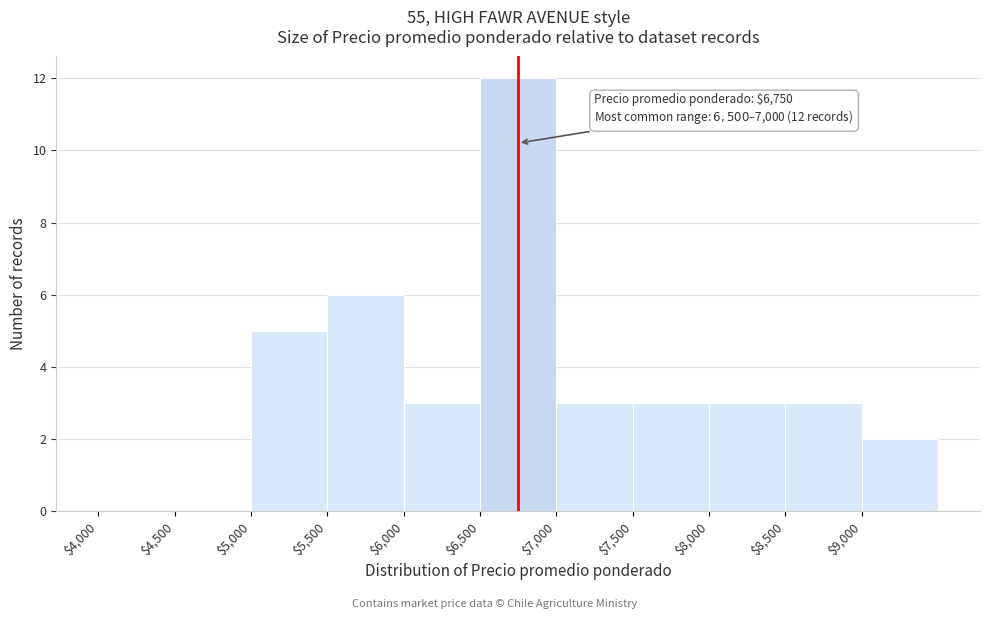

Over which range of the x-axis is the bar tallest?

6500 to 7000